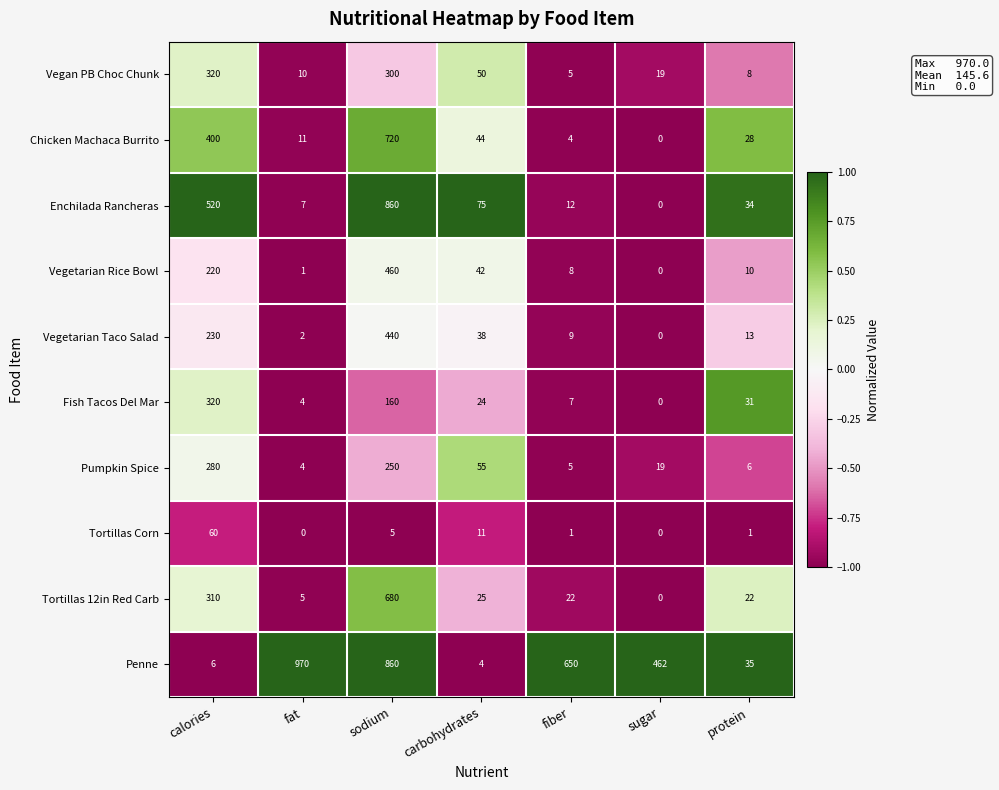

Which series has the largest total across all categories?

Penne